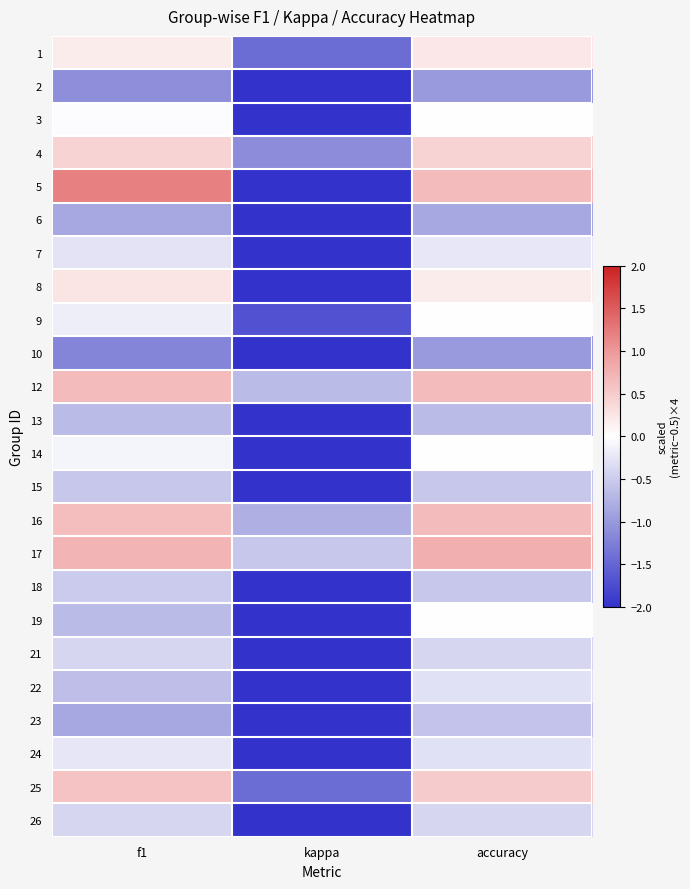

Reading left to right, list all the values displayed in this chart.

1: f1=0.2	kappa=-1.4	accuracy=0.2
2: f1=-1.1	kappa=-3.1	accuracy=-1.0
3: f1=-0.0	kappa=-2.0	accuracy=0.0
4: f1=0.4	kappa=-1.1	accuracy=0.4
5: f1=1.2	kappa=-2.0	accuracy=0.7
6: f1=-0.9	kappa=-3.8	accuracy=-0.9
7: f1=-0.3	kappa=-2.6	accuracy=-0.2
8: f1=0.3	kappa=-2.2	accuracy=0.2
9: f1=-0.2	kappa=-1.7	accuracy=0.0
10: f1=-1.2	kappa=-4.0	accuracy=-1.0
12: f1=0.7	kappa=-0.7	accuracy=0.7
13: f1=-0.7	kappa=-4.0	accuracy=-0.7
14: f1=-0.1	kappa=-2.0	accuracy=0.0
15: f1=-0.5	kappa=-2.7	accuracy=-0.5
16: f1=0.6	kappa=-0.8	accuracy=0.7
17: f1=0.7	kappa=-0.5	accuracy=0.8
18: f1=-0.5	kappa=-3.2	accuracy=-0.5
19: f1=-0.7	kappa=-2.0	accuracy=0.0
21: f1=-0.4	kappa=-2.1	accuracy=-0.4
22: f1=-0.6	kappa=-3.1	accuracy=-0.3
23: f1=-0.9	kappa=-2.6	accuracy=-0.6
24: f1=-0.2	kappa=-2.8	accuracy=-0.3
25: f1=0.6	kappa=-1.4	accuracy=0.5
26: f1=-0.4	kappa=-2.6	accuracy=-0.4